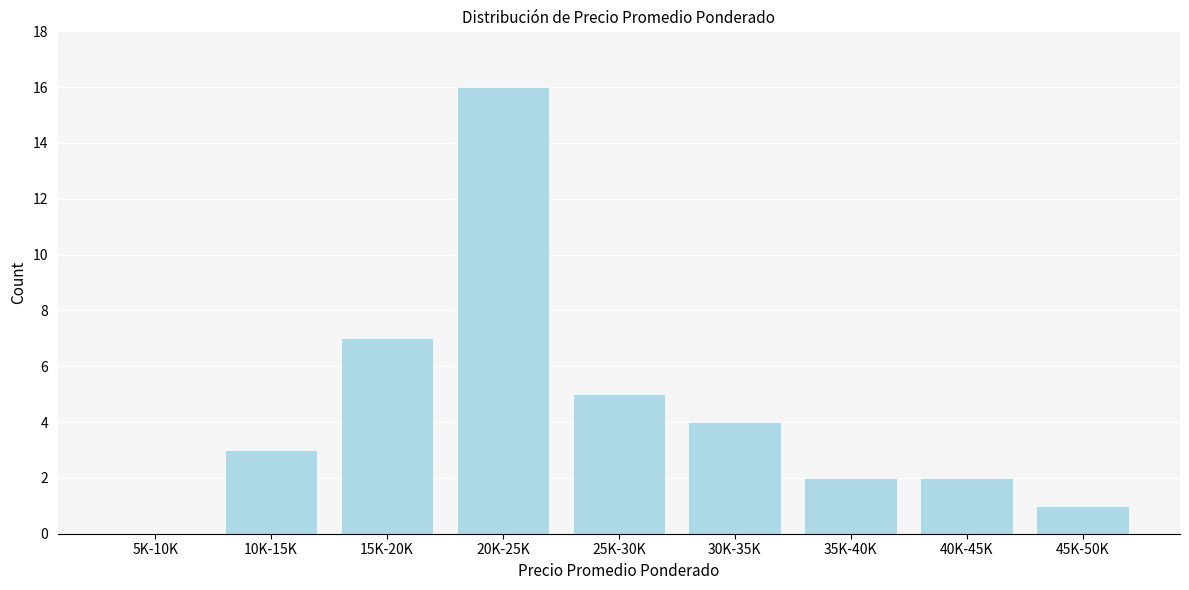

Reading left to right, list all the values displayed in this chart.

5K-10K=0	10K-15K=3	15K-20K=7	20K-25K=16	25K-30K=5	30K-35K=4	35K-40K=2	40K-45K=2	45K-50K=1